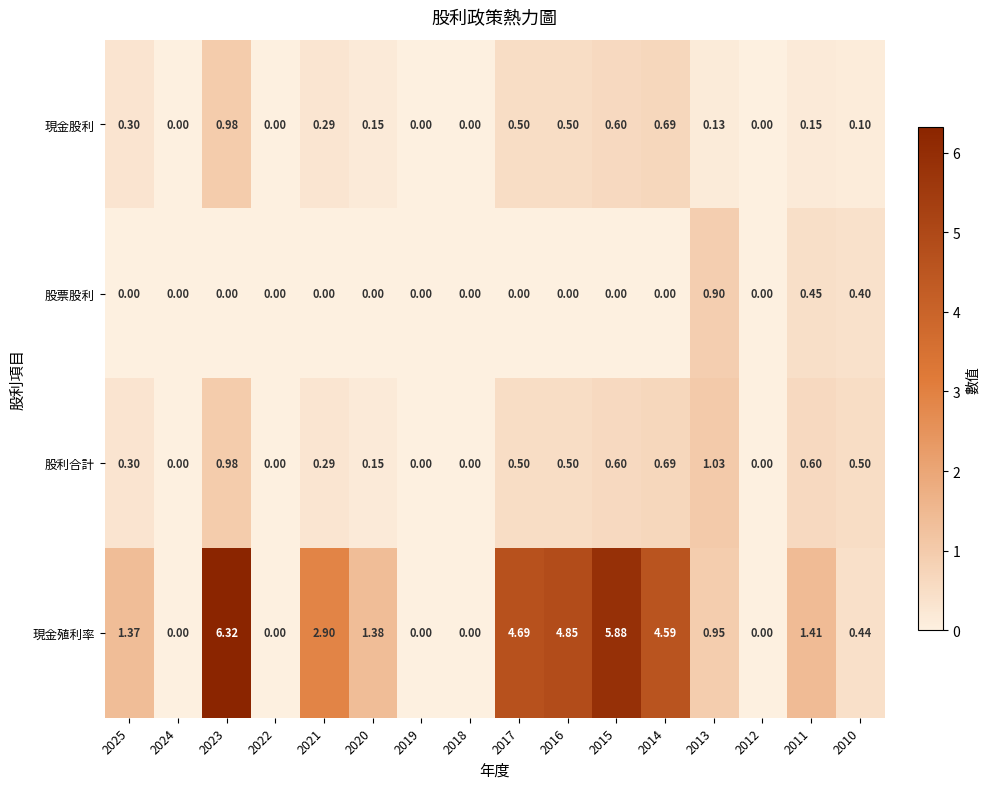

Rank the series by their maximum value, from highest to lowest.

現金殖利率, 股利合計, 現金股利, 股票股利